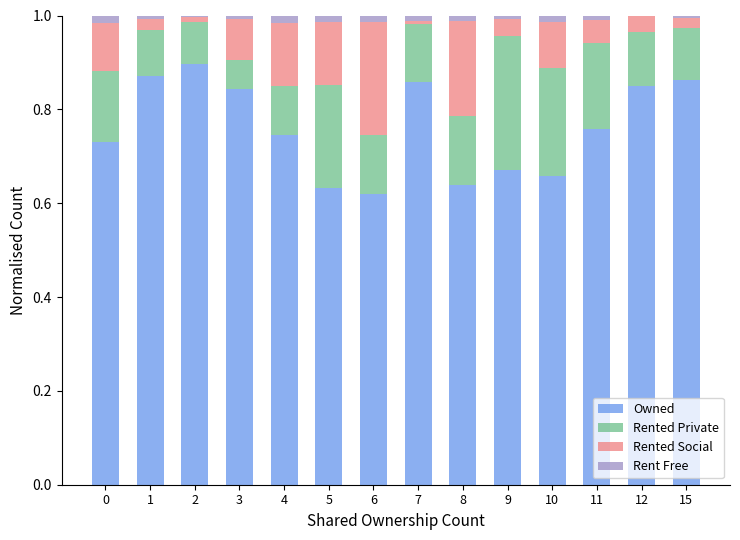

Are the bars grouped side by side (vs. stacked)?

No